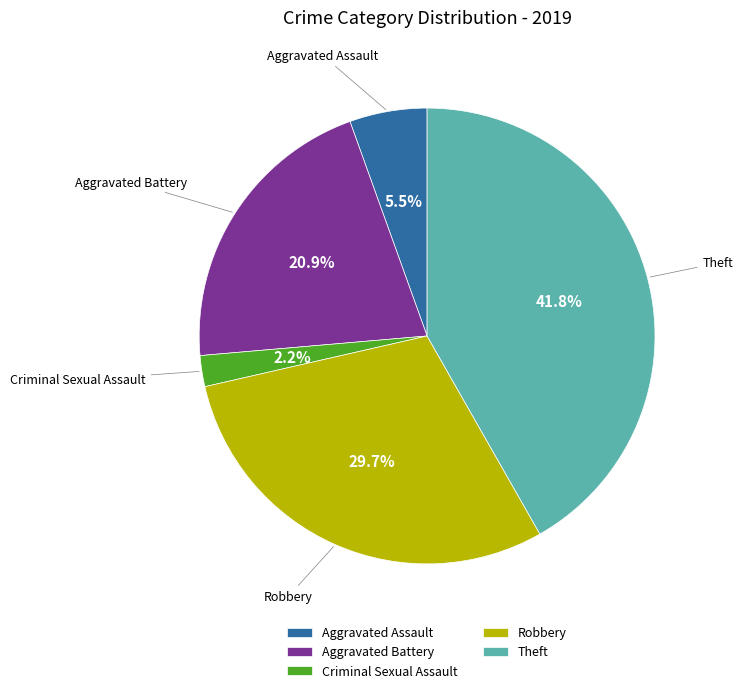

Is there a majority slice in this chart?

No